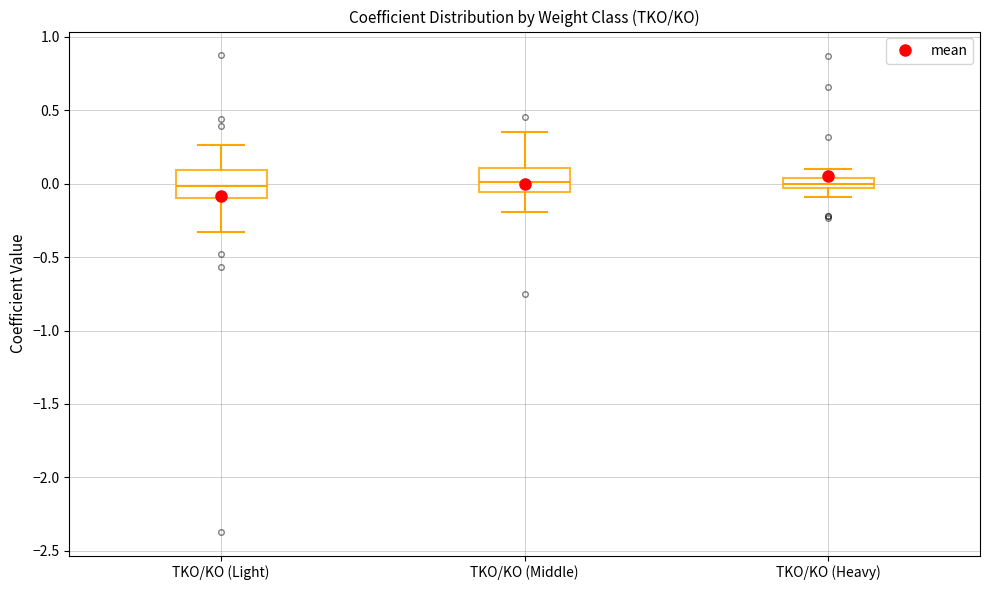

Where does the lower whisker of the box for TKO/KO (Light) end on the y-axis? The values are not printed on the chart, so give them approximately, as read against the axis.

-0.35